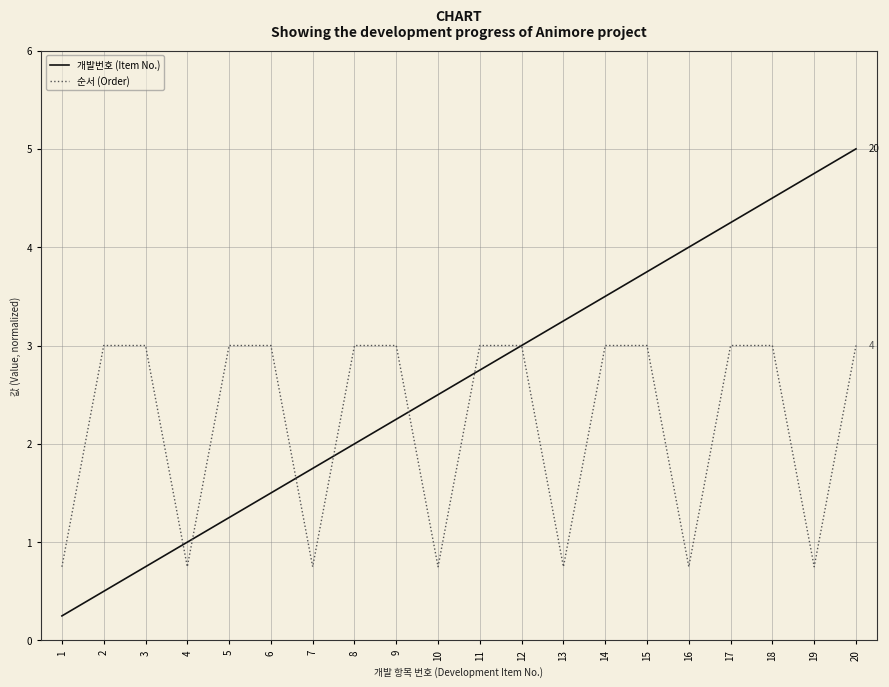

The 순서 (Order) series shows 1.2 at 7. True or false?

False